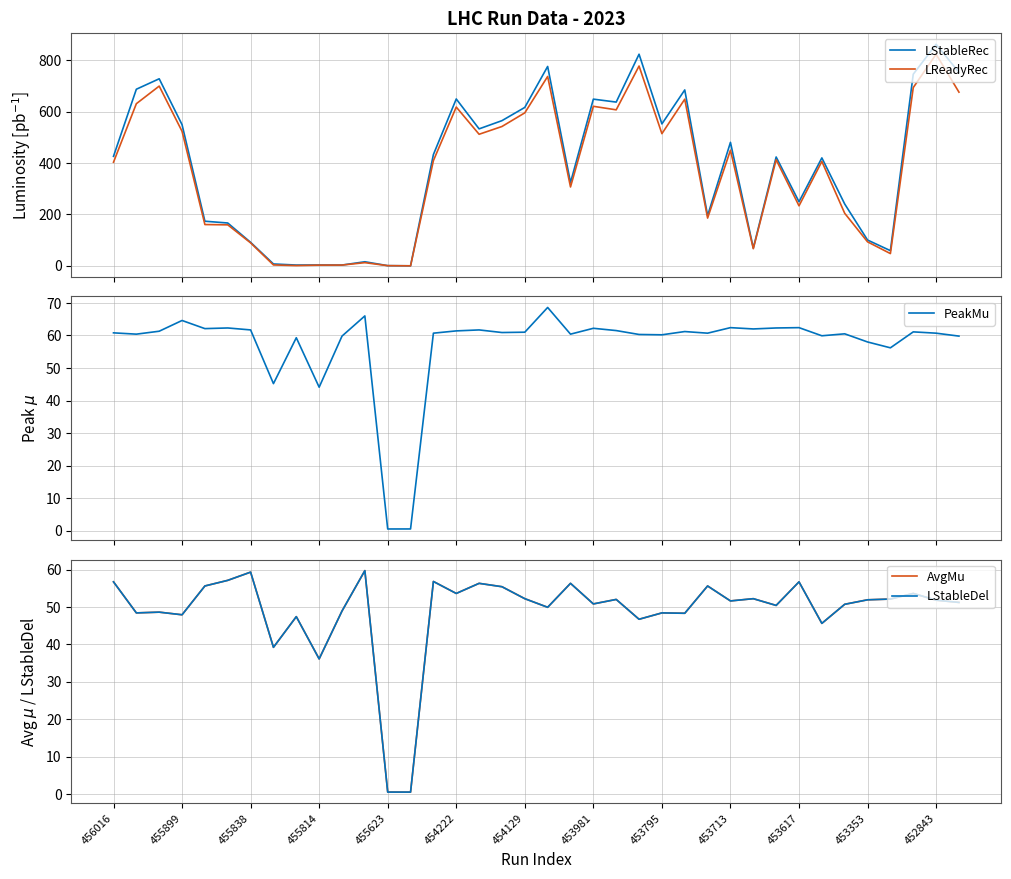

Between 19 and 37, which series saw the biggest shift?

LReadyRec